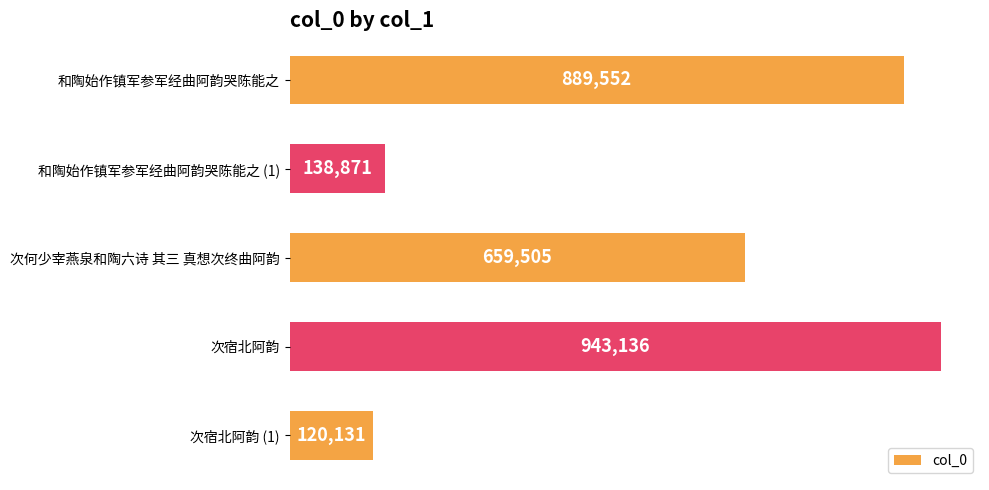

Are the bars horizontal?

Yes